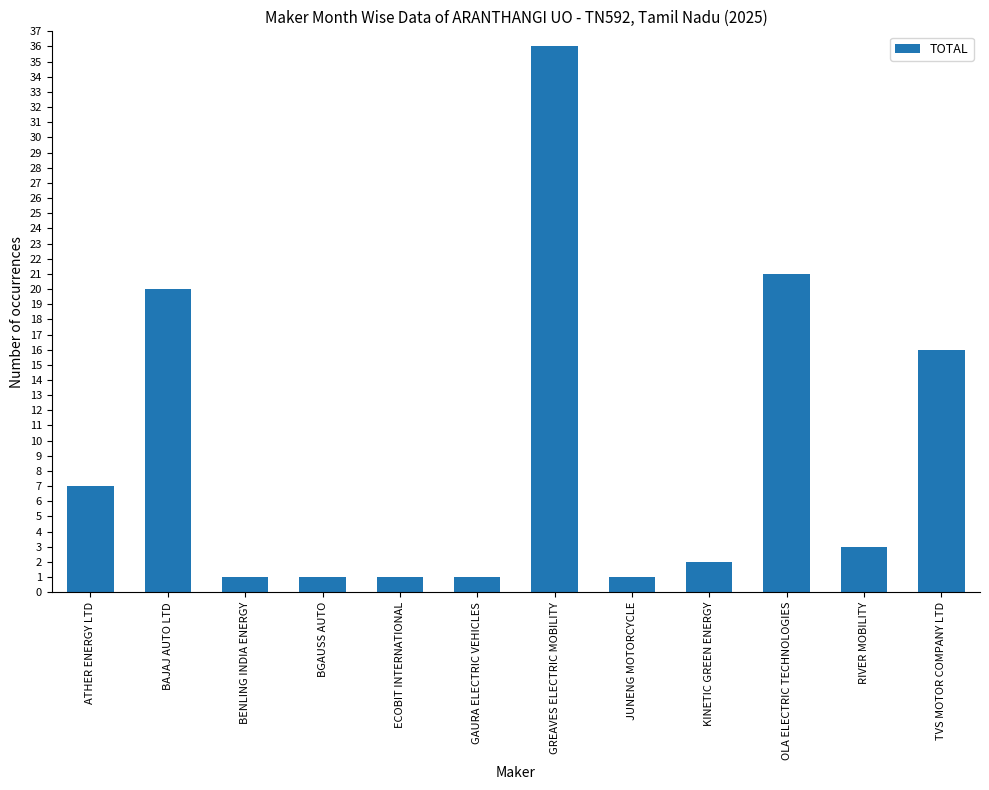

Read the value at BAJAJ AUTO LTD, to the nearest 10.

20